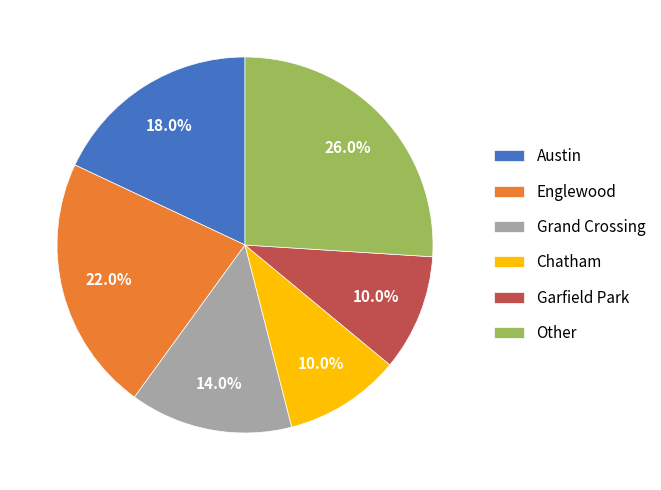

Is Englewood the majority of the pie?

No